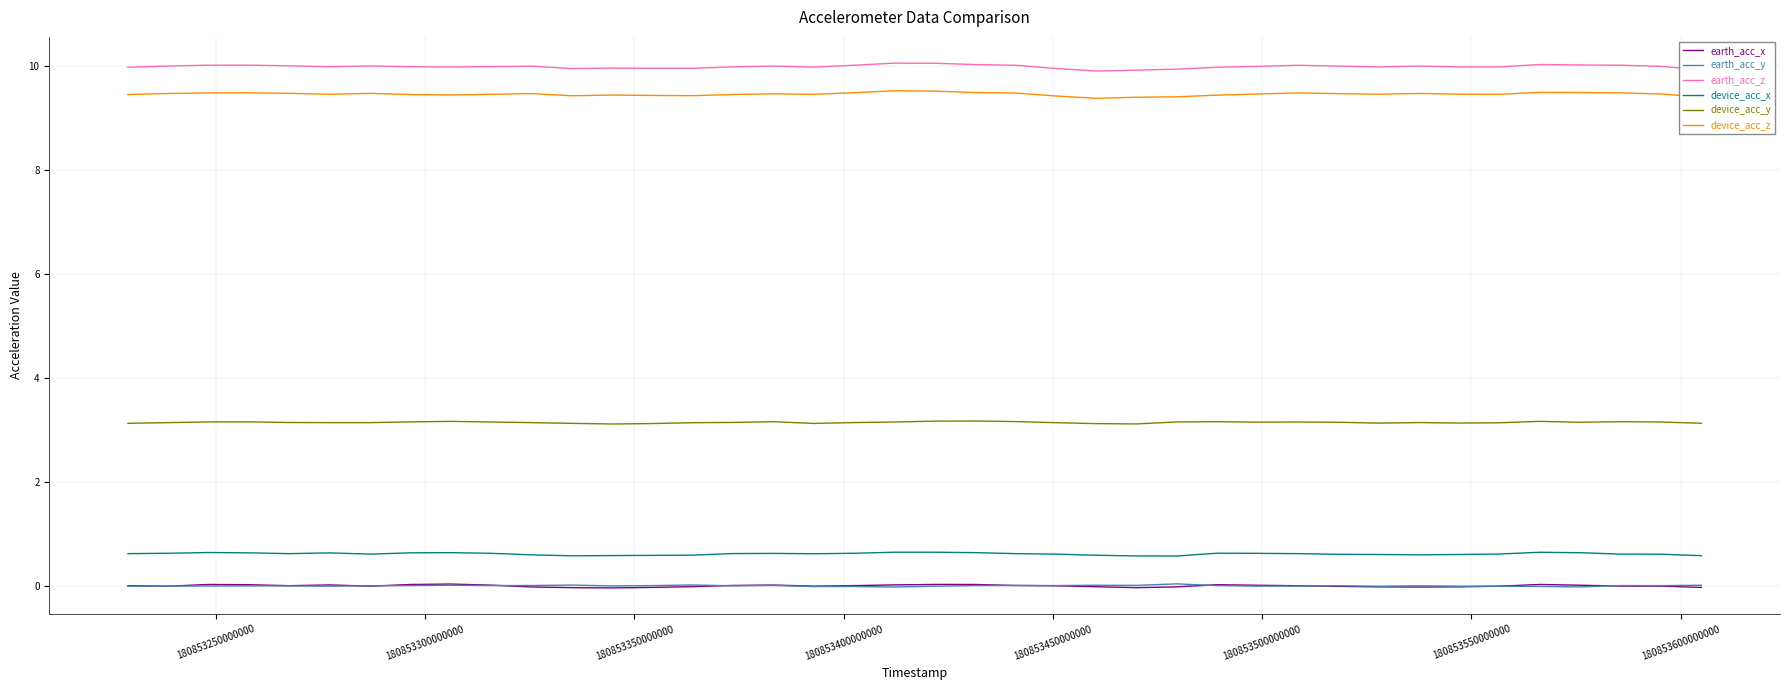

Which series has the widest spread of values?

earth_acc_z